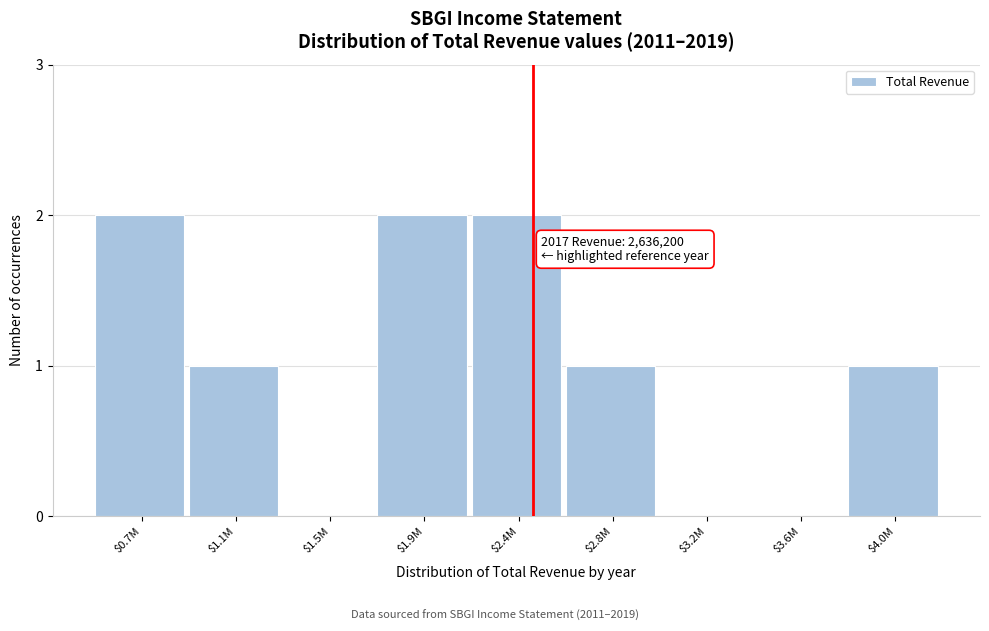

What is the sum of all values?

9